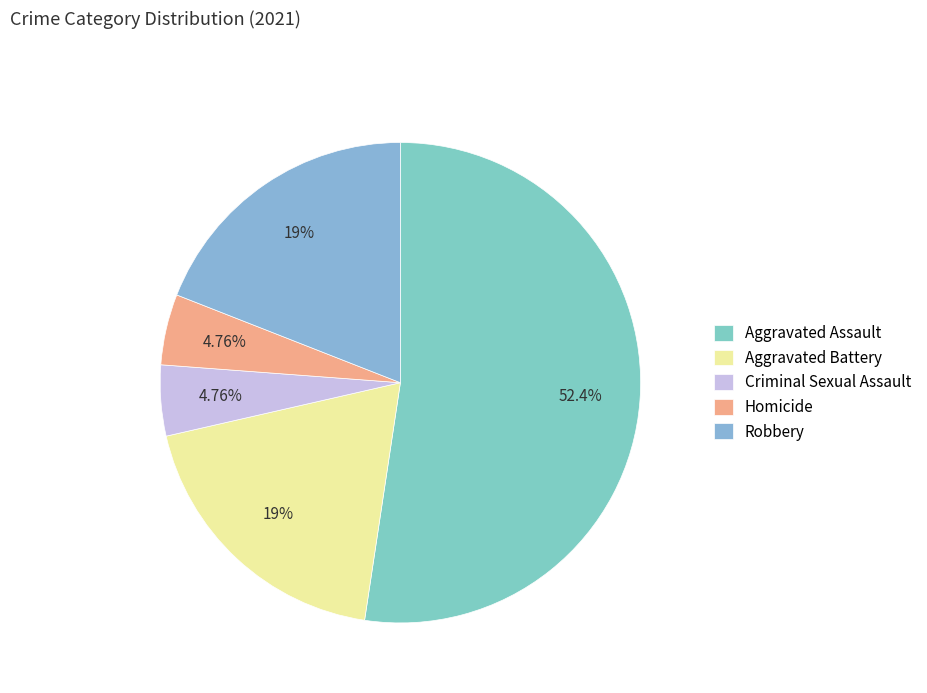

Does any single category account for the majority?

Yes